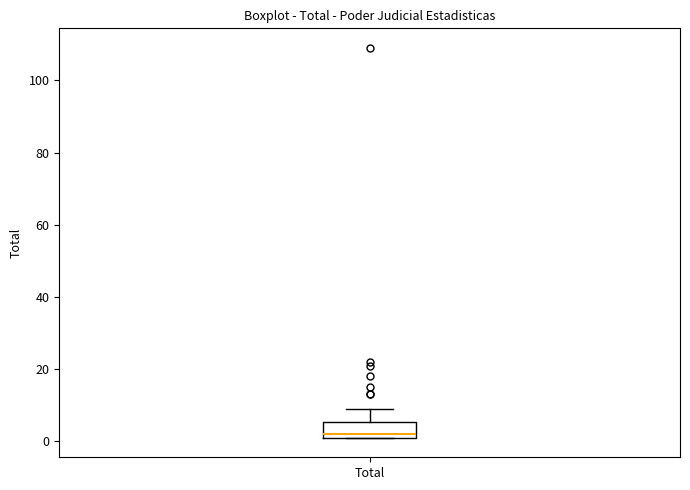

Read this box plot against the y-axis: the position of the median line, the range covered by the box, and the ends of both whiskers. The values are not printed on the chart, so give them approximately, as read against the axis.

median 2 (just above the box's lower edge), box 2 to 6, whiskers 2 to 10